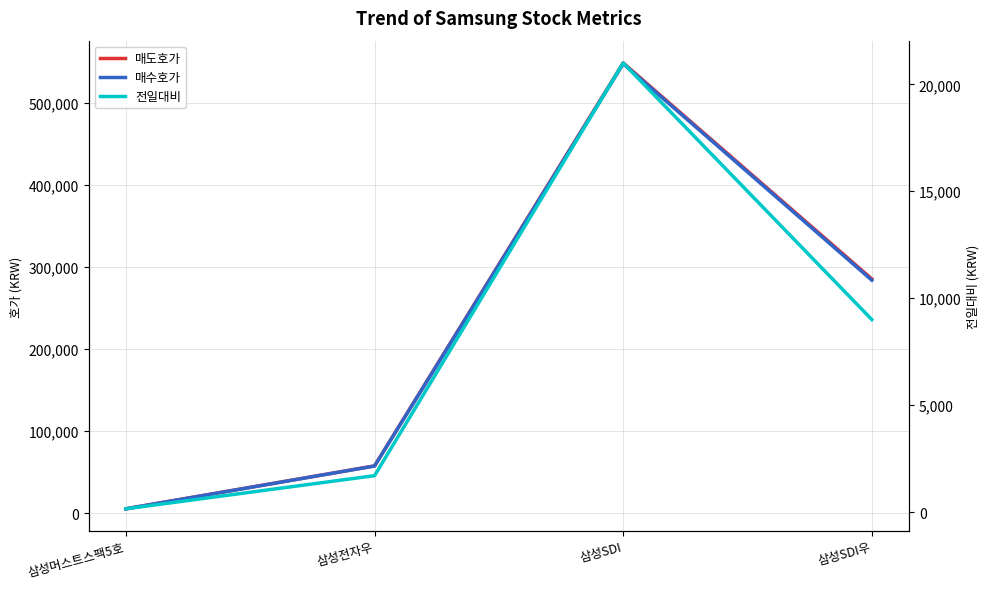

Reading left to right, list all the values displayed in this chart.

매도호가: 삼성머스트스팩5호=5130	삼성전자우=57500	삼성SDI=549000	삼성SDI우=285500
매수호가: 삼성머스트스팩5호=5120	삼성전자우=57300	삼성SDI=548000	삼성SDI우=284000
전일대비: 삼성머스트스팩5호=150	삼성전자우=1700	삼성SDI=21000	삼성SDI우=9000